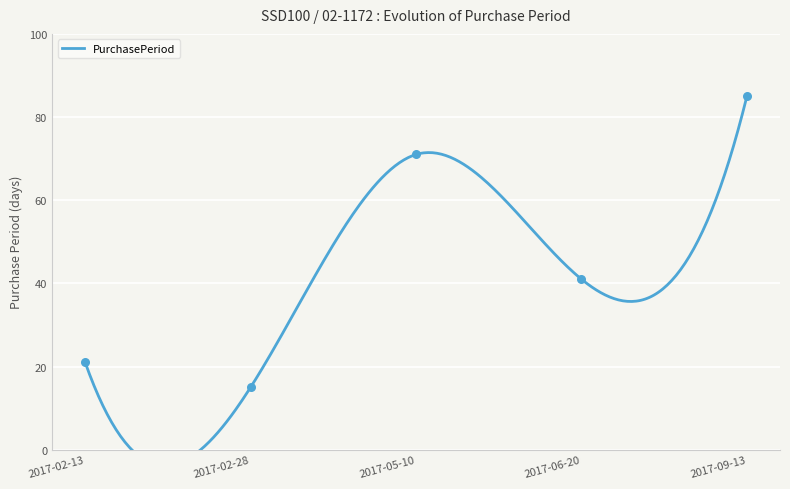

Between 2017-02-28 and 2017-02-13, which is larger?

2017-02-13